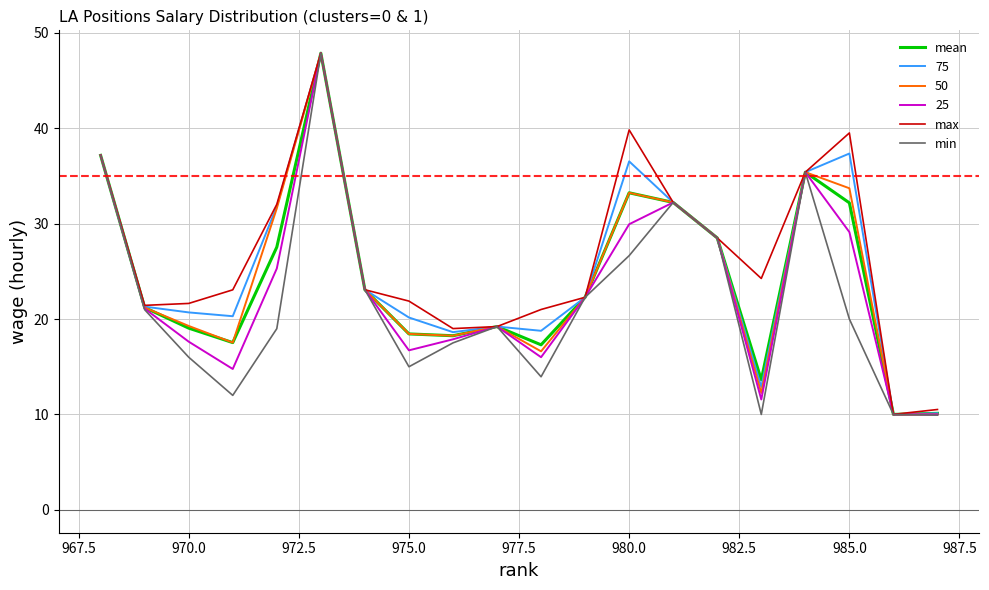

In min, how many points are lower than both neighbors (excluding endpoints)?

4